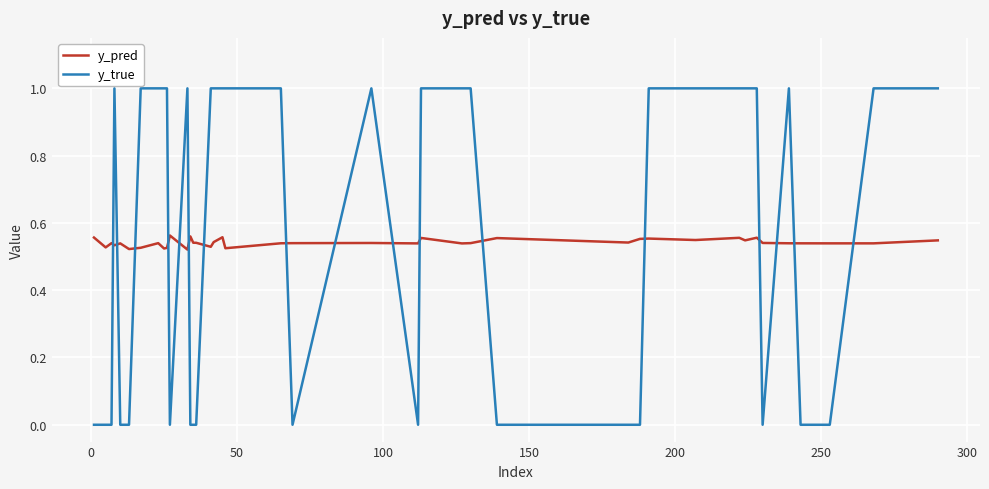

At how many categories does at least one series exceed 0?

40